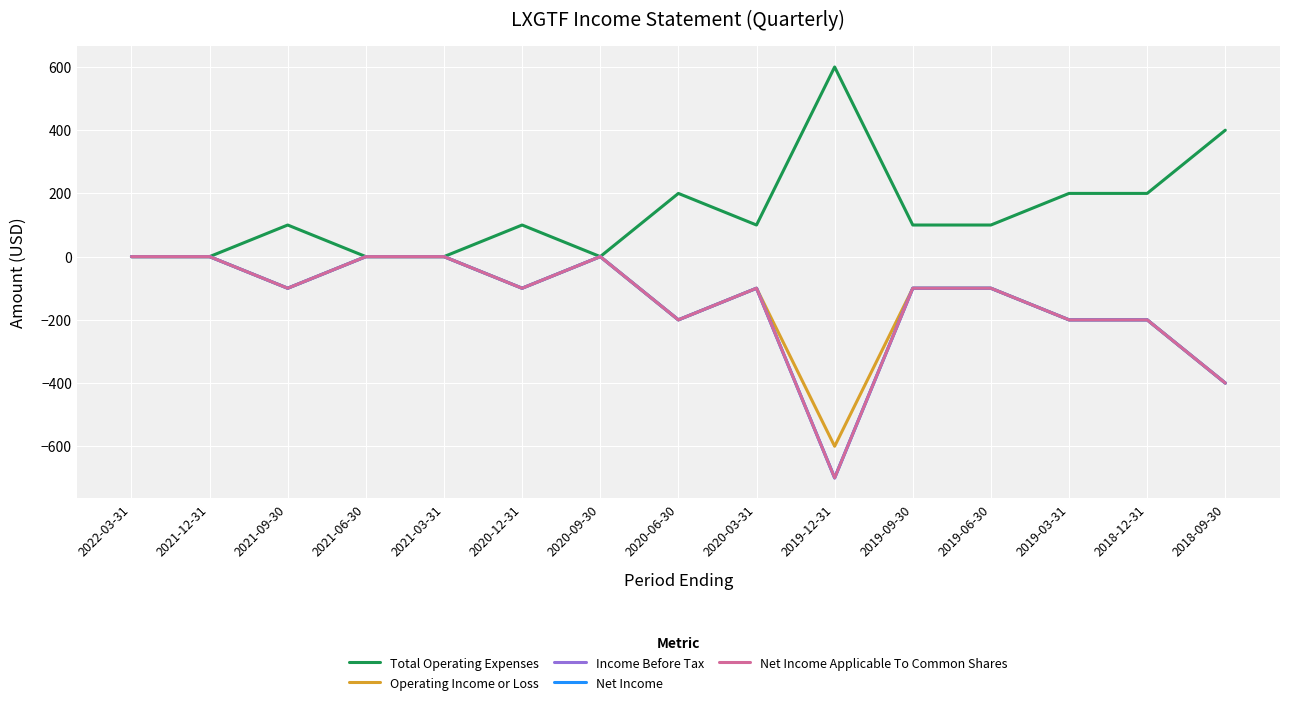

What is the difference between the maximum and minimum values in the Net Income Applicable To Common Shares series?

700